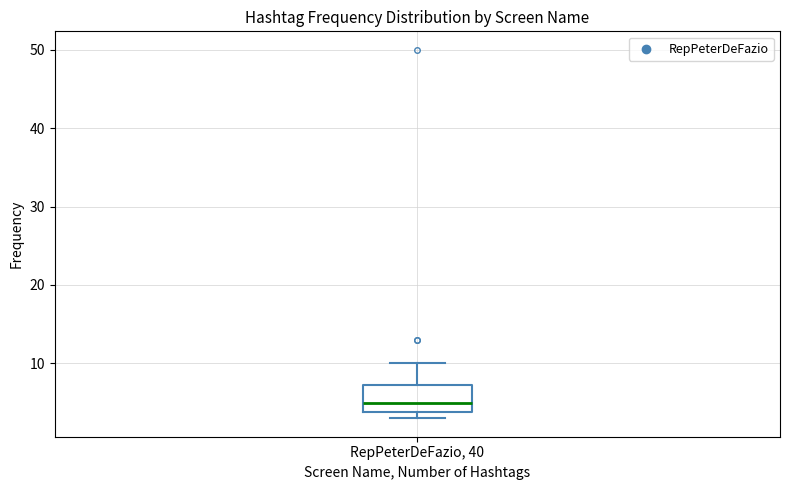

Read this box plot against the y-axis: the position of the median line, the range covered by the box, and the ends of both whiskers. The values are not printed on the chart, so give them approximately, as read against the axis.

median 5, box 4 to 7, whiskers 3 to 10